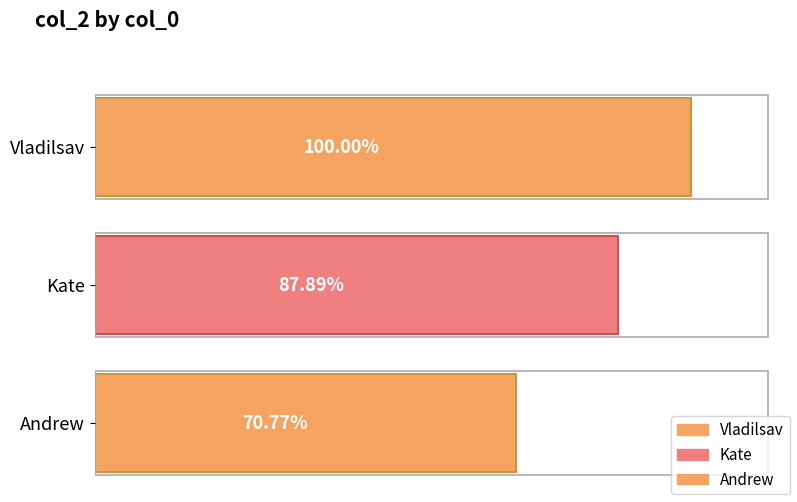

Reading left to right, transcribe all the data shown in this chart.

Vladilsav=968547231	Kate=851234578	Andrew=685423985